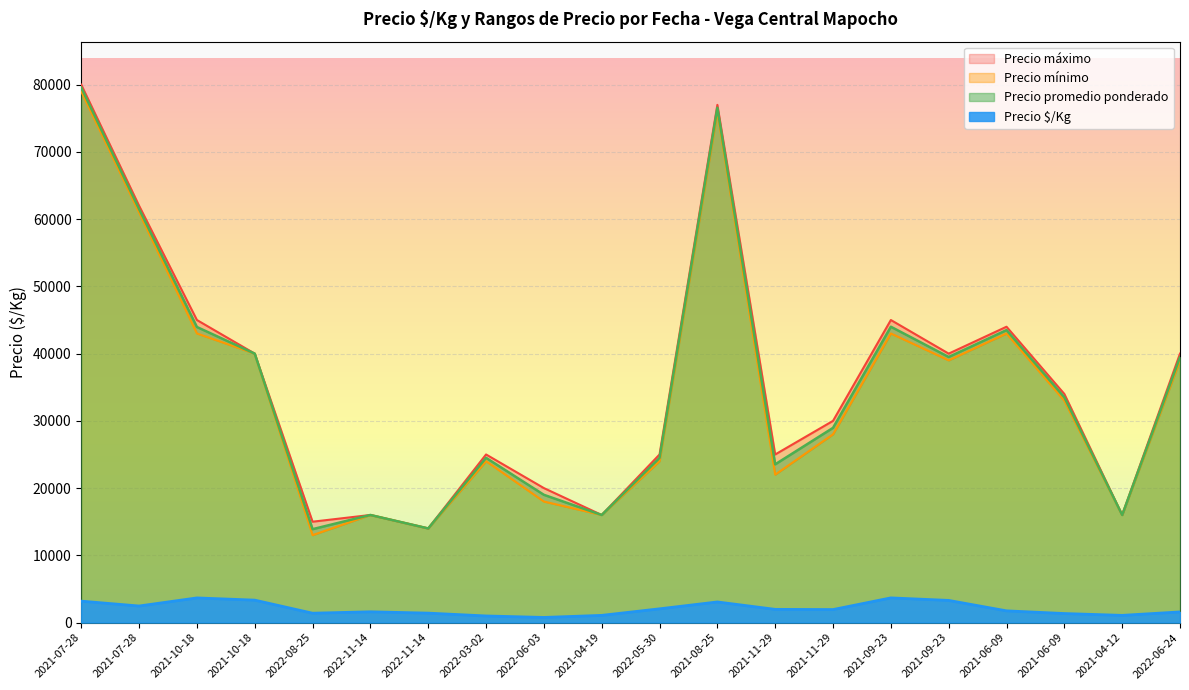

The value of Precio mínimo at 2021-07-28 is 124325. True or false?

False